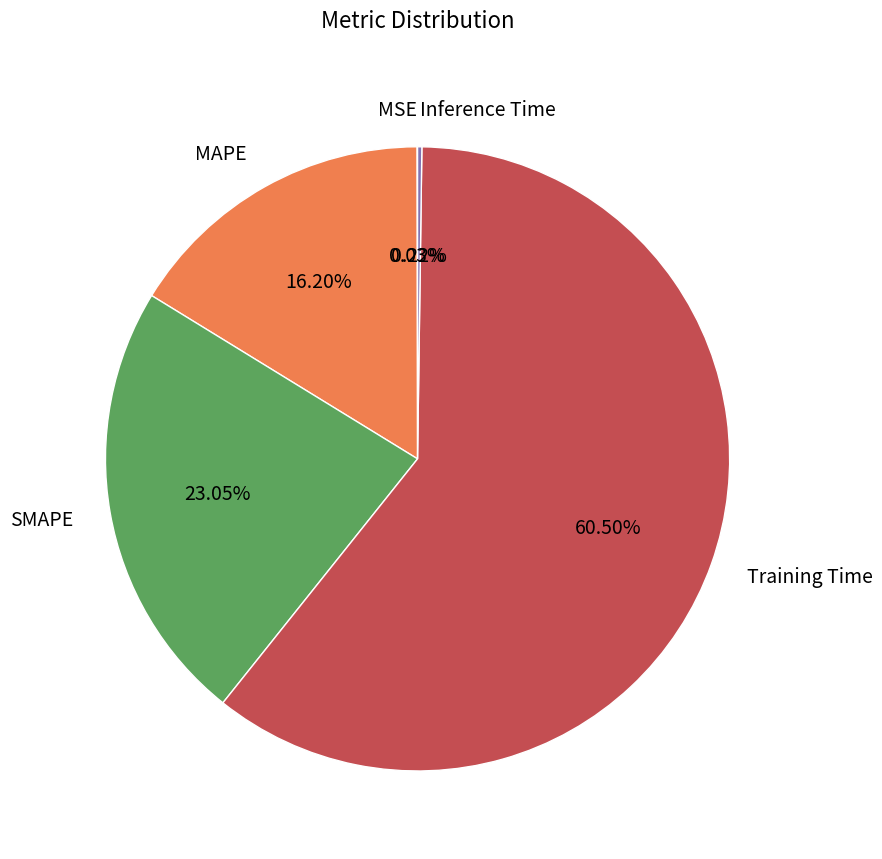

What is the majority slice?

Training Time